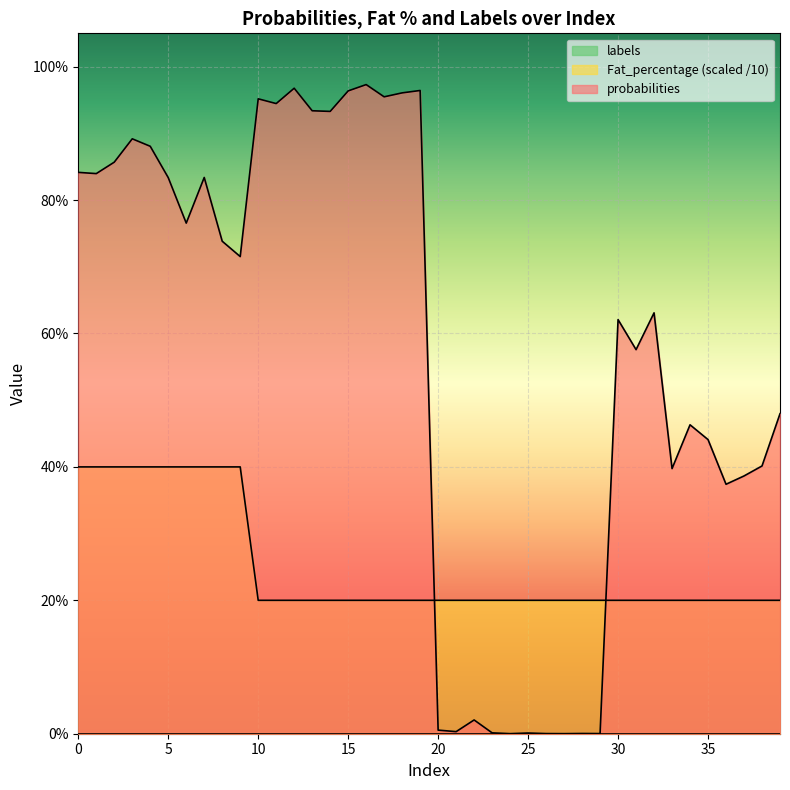

What is the difference between the probabilities values at 26 and 32?

0.6